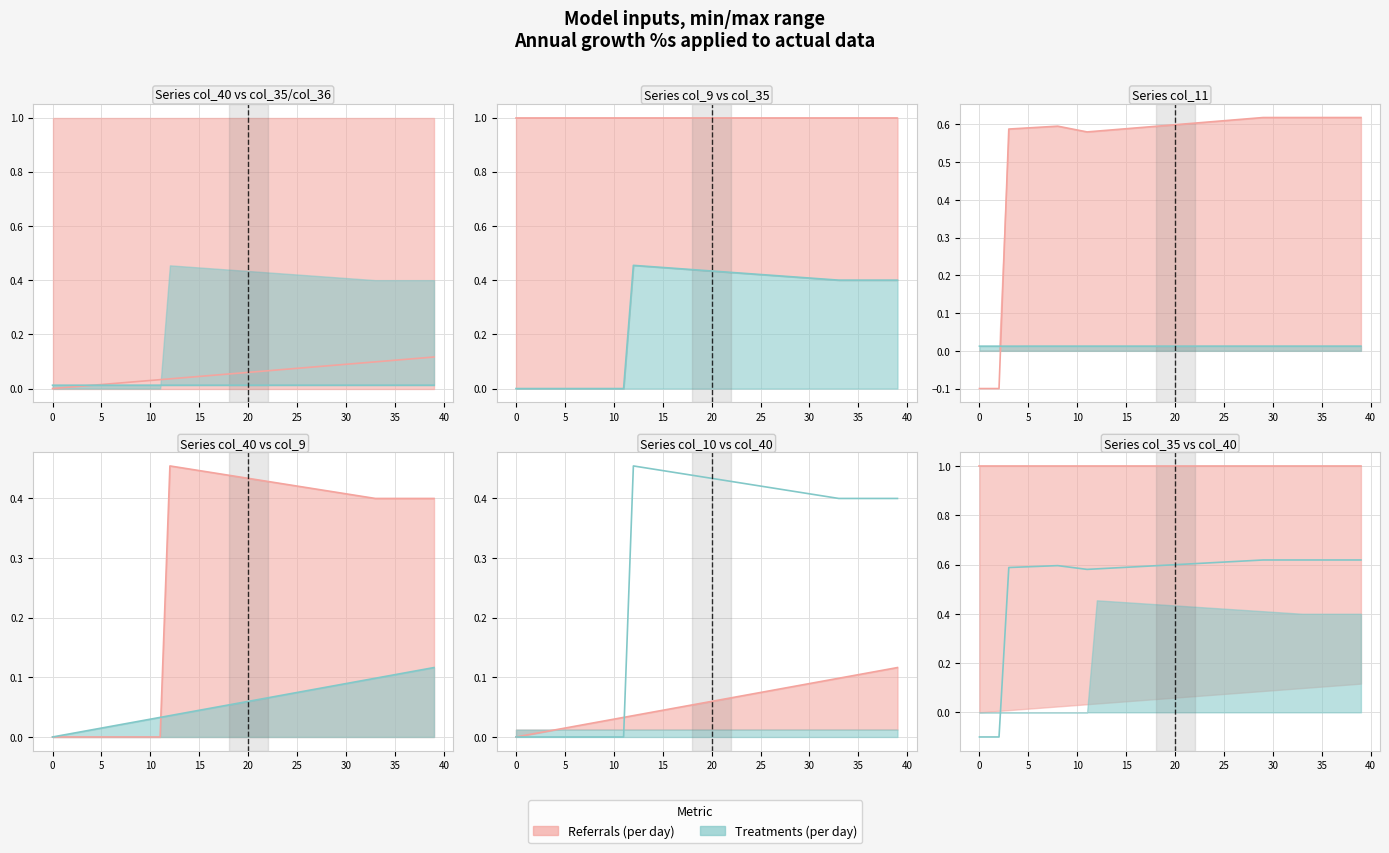

True or false: col_11 and col_9 cross at least once.

True